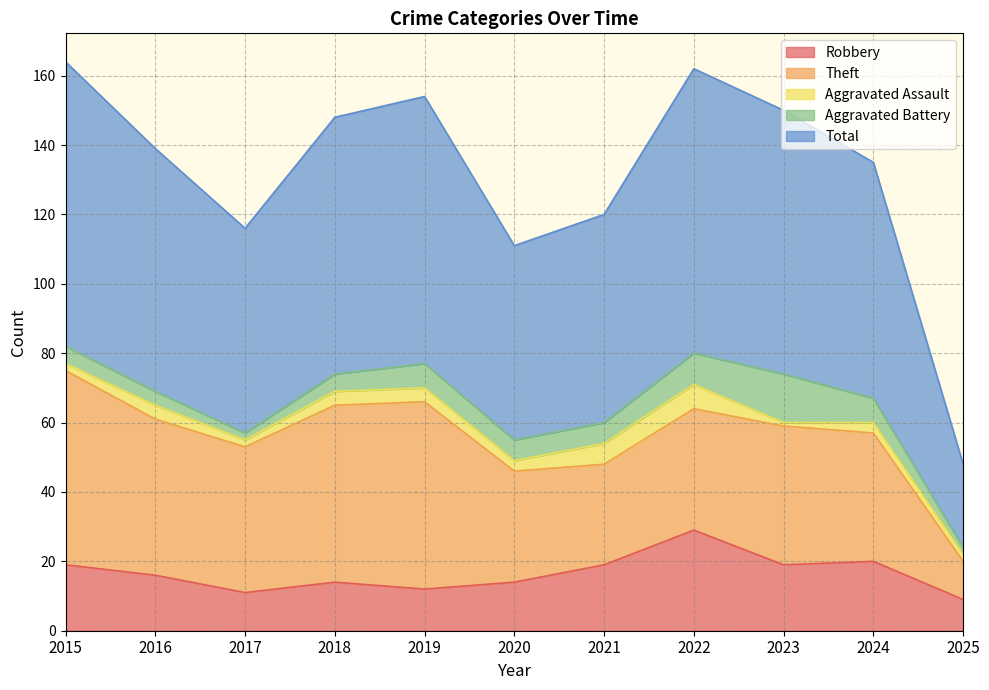

Reading left to right, extract all data points from this chart.

Robbery: 19	16	11	14	12	14	19	29	19	20	9
Theft: 56	45	42	51	54	32	29	35	40	37	11
Aggravated Assault: 2	4	2	4	4	3	6	7	1	3	2
Aggravated Battery: 5	4	2	5	7	6	6	9	14	7	2
Total: 82	70	59	74	77	56	60	82	76	68	24